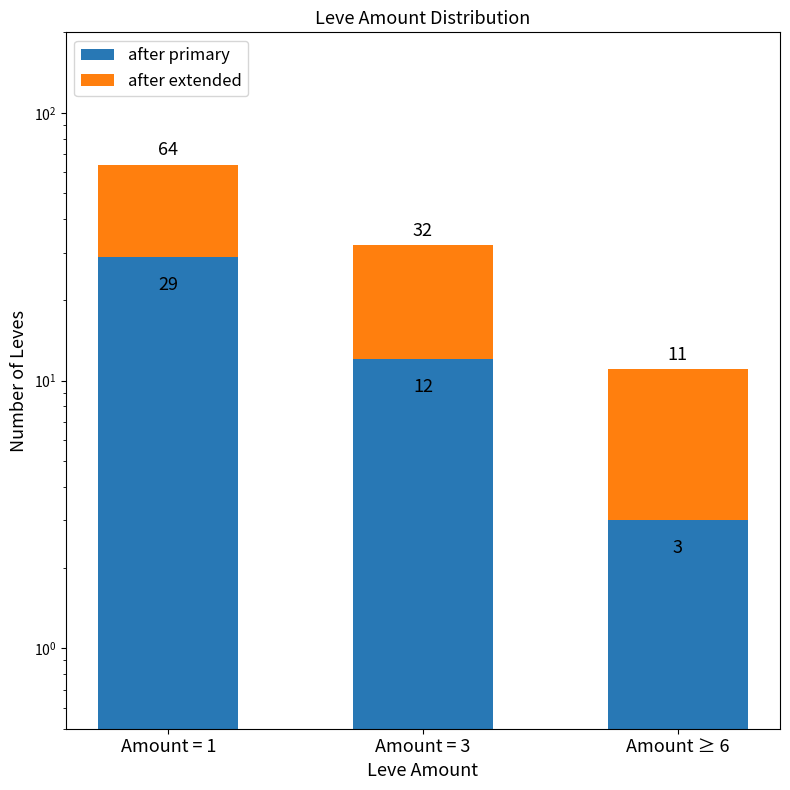

Which series has the largest total across all categories?

after extended